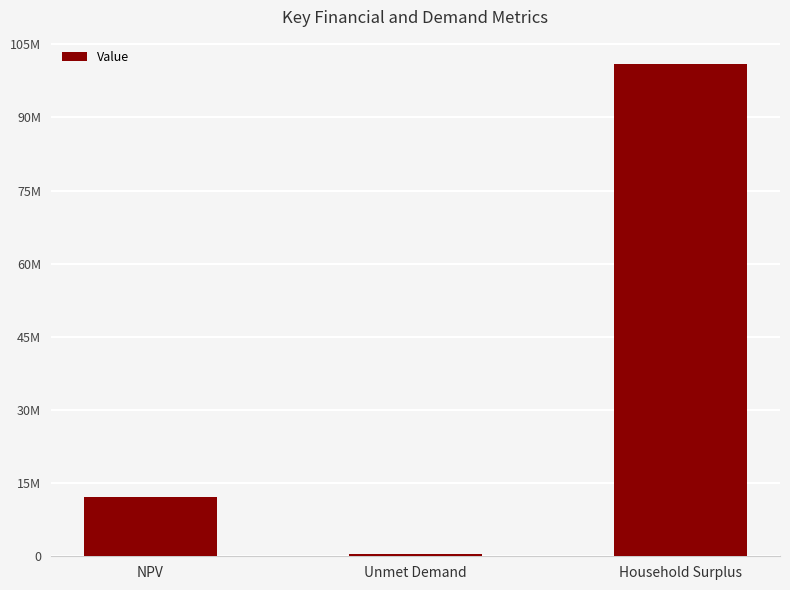

What is the sum of all values?

113592070.7